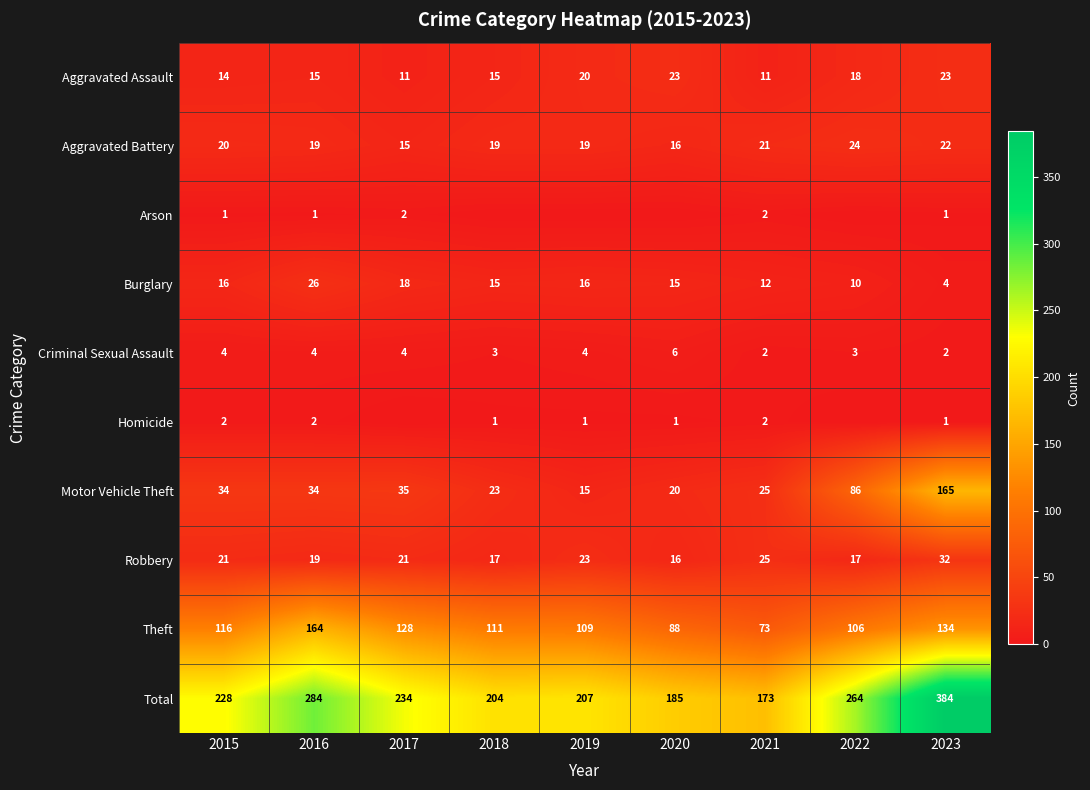

What is the highest value of the Robbery series?

32